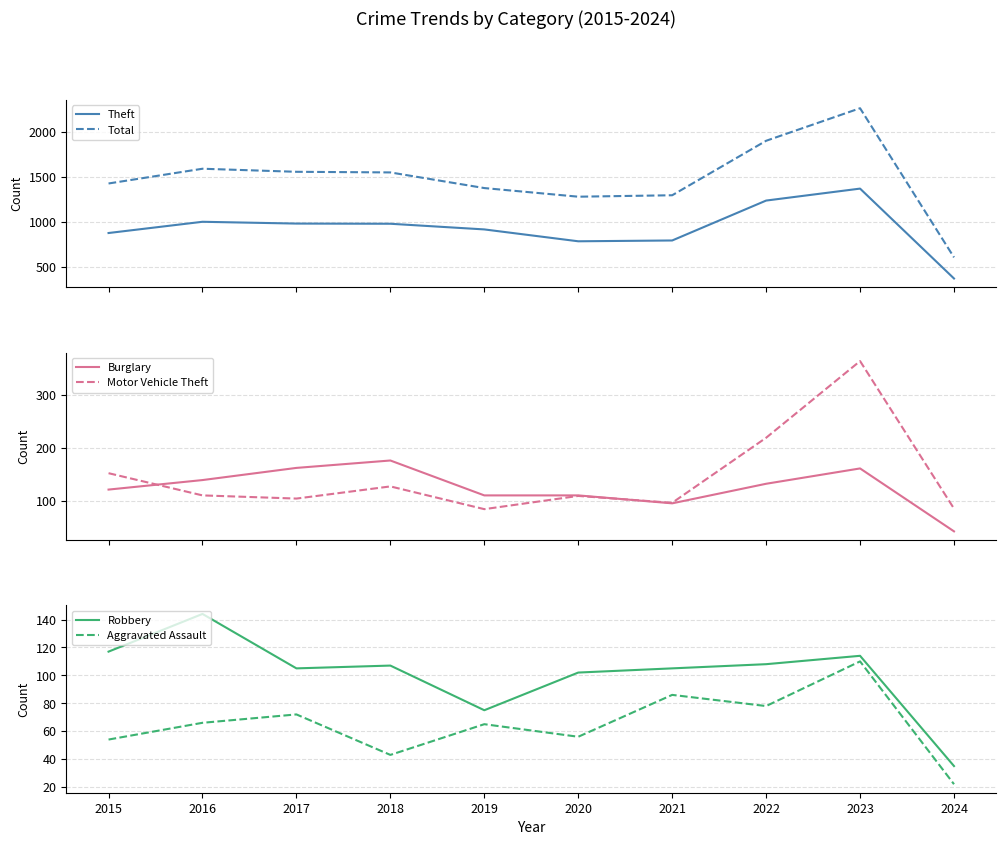

Reading left to right, list all the values displayed in this chart.

Theft: 874	999	979	977	914	782	791	1235	1368	368
Total: 1425	1589	1555	1548	1374	1278	1294	1900	2262	603
Burglary: 121	139	162	176	110	110	95	132	161	42
Motor Vehicle Theft: 152	110	104	127	84	109	96	219	364	85
Robbery: 117	144	105	107	75	102	105	108	114	35
Aggravated Assault: 54	66	72	43	65	56	86	78	110	22